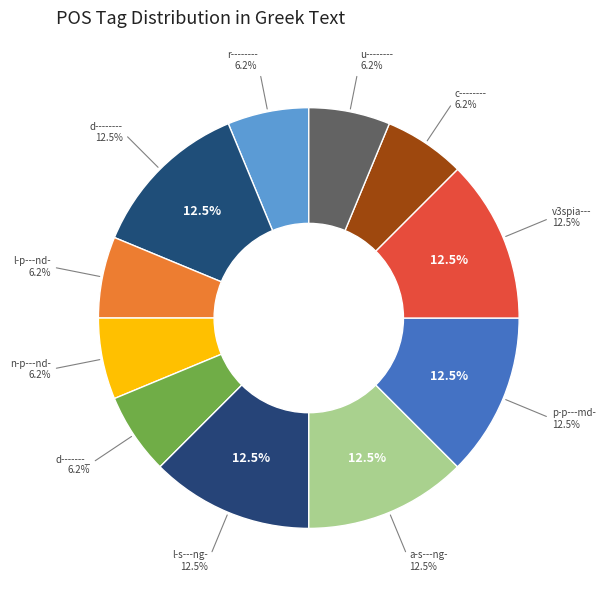

The l-p---nd- slice represents 16% of the pie. True or false?

False